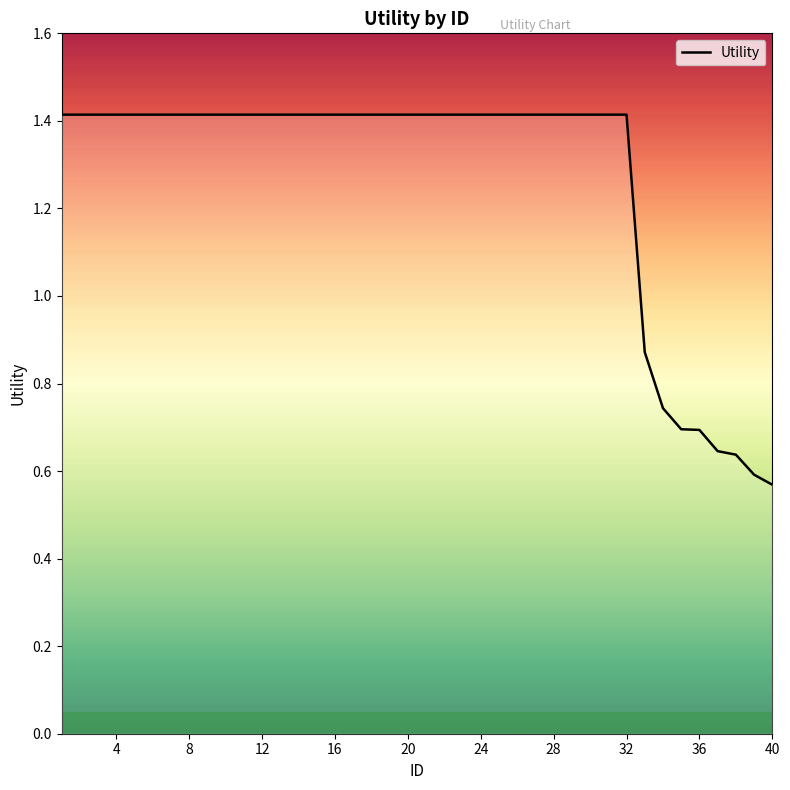

How many lines are shown in the chart?

1